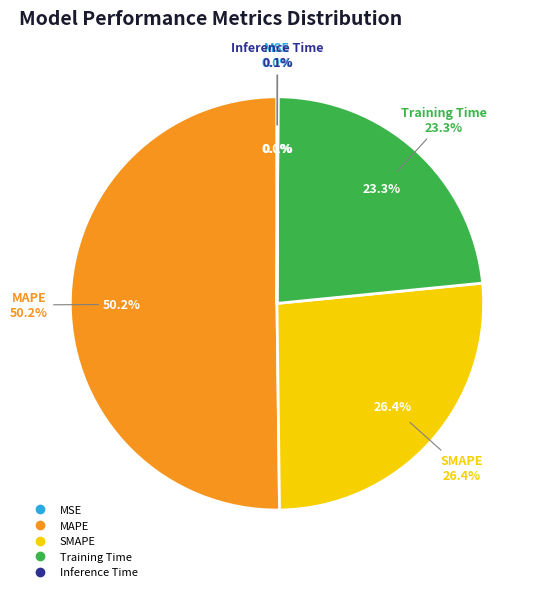

How many segments does this pie chart have?

5